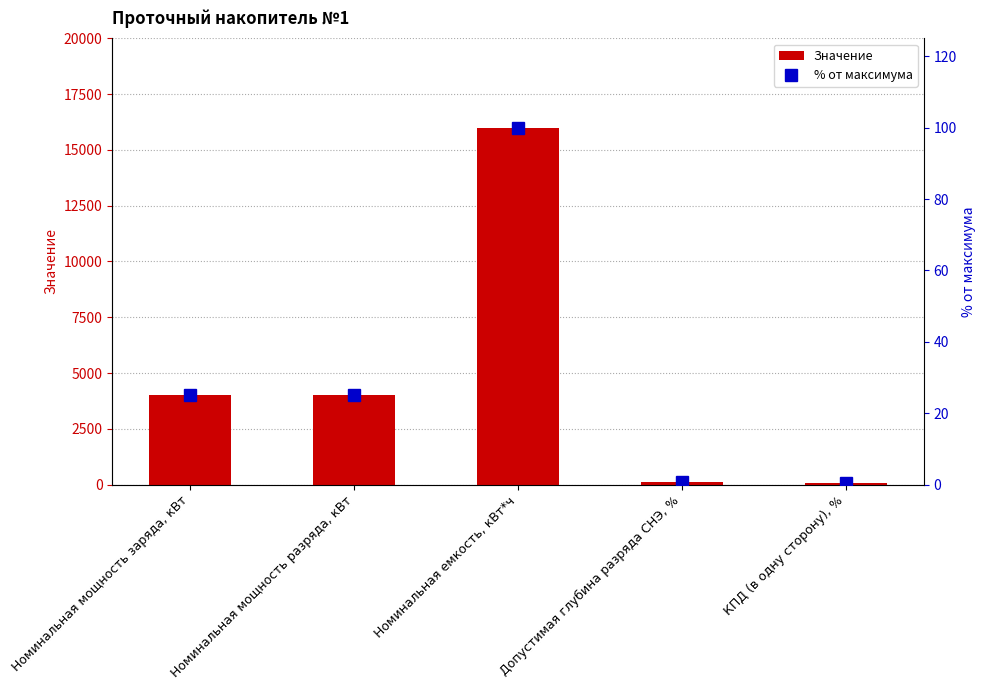

Which series has the largest total across all categories?

Значение